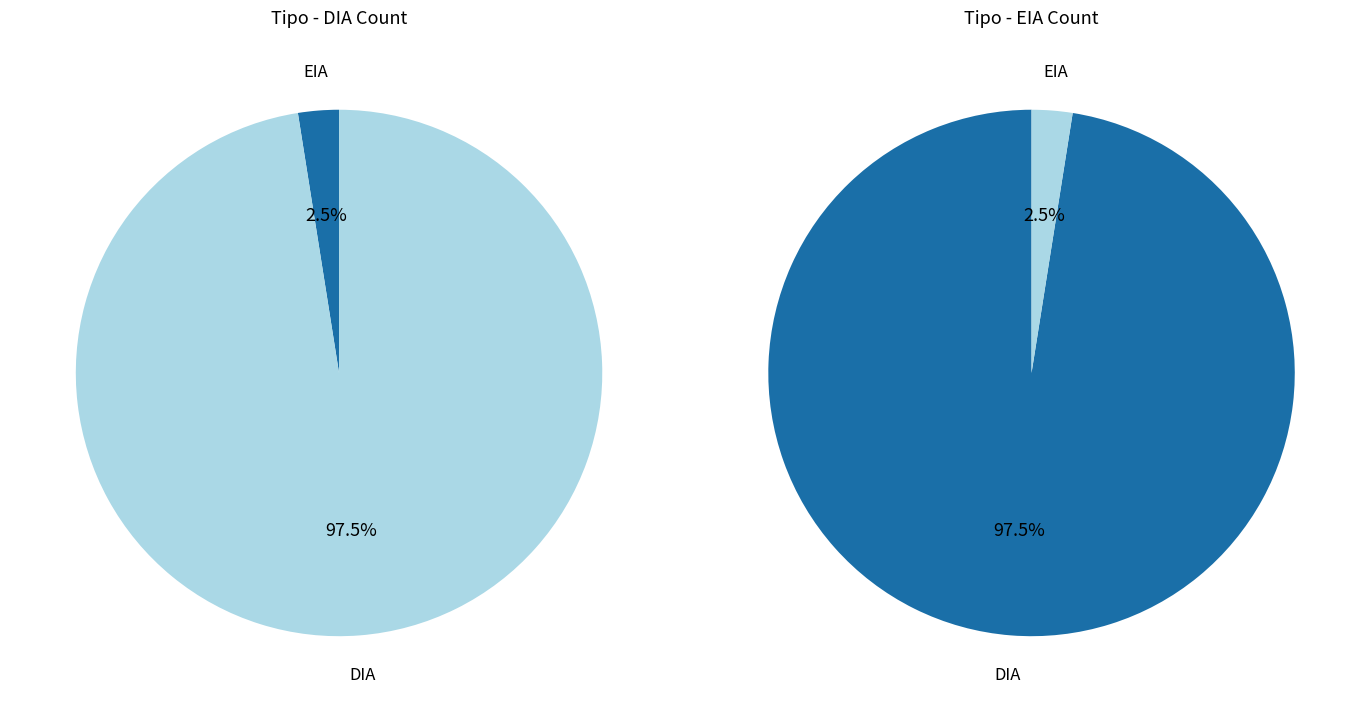

What is the smallest slice in the pie chart?

EIA